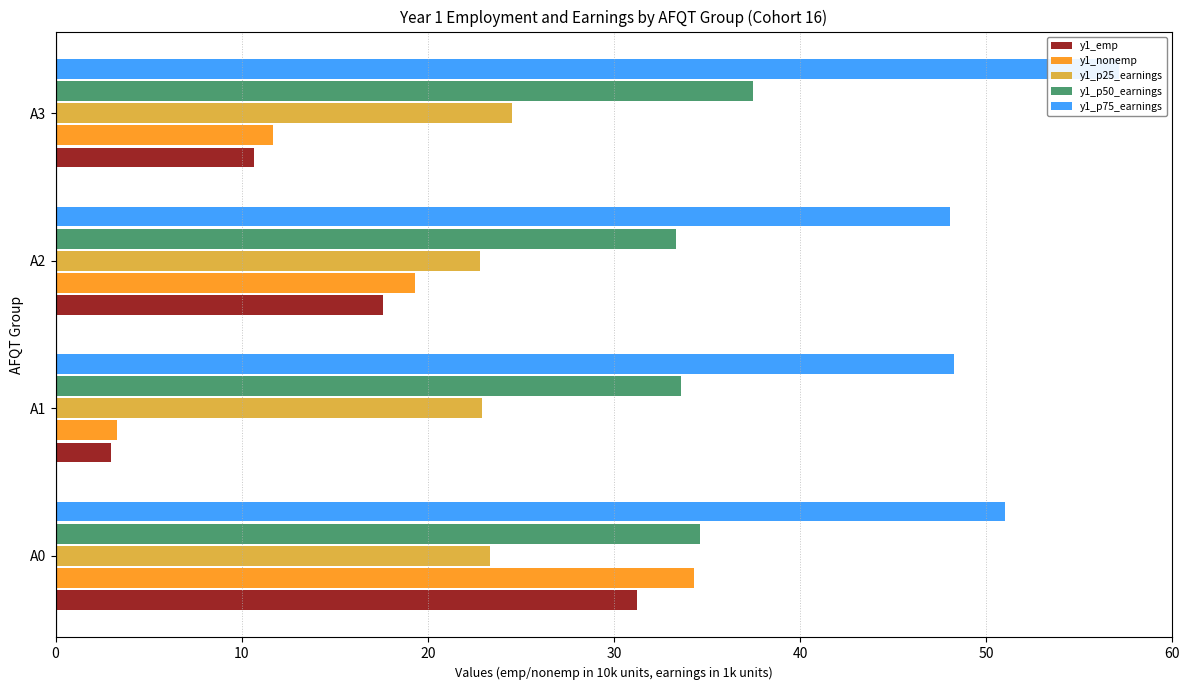

Count the number of categories in the chart.

4